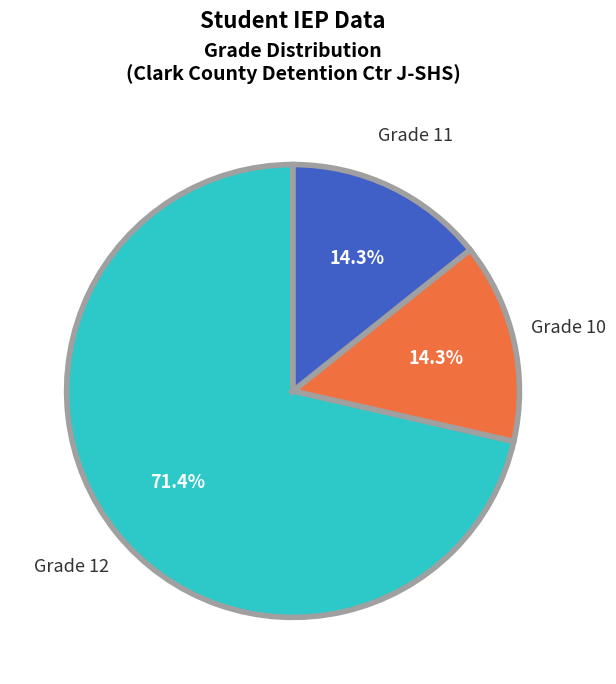

Does any single category account for the majority?

Yes